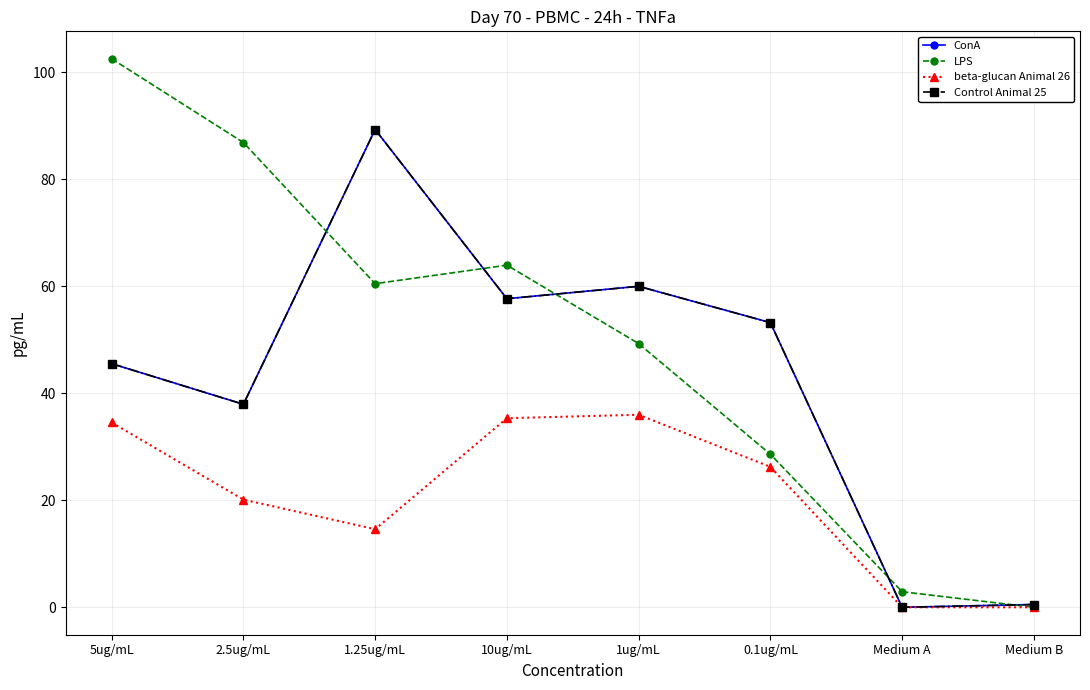

Reading left to right, what are all the values shown in this chart?

ConA: 5ug/mL=45.5	2.5ug/mL=37.9	1.25ug/mL=89.3	10ug/mL=57.7	1ug/mL=60.0	0.1ug/mL=53.2	Medium A=0.0	Medium B=0.5
LPS: 5ug/mL=102.5	2.5ug/mL=86.9	1.25ug/mL=60.5	10ug/mL=63.9	1ug/mL=49.3	0.1ug/mL=28.6	Medium A=2.9	Medium B=0.0
beta-glucan Animal 26: 5ug/mL=34.5	2.5ug/mL=20.1	1.25ug/mL=14.6	10ug/mL=35.3	1ug/mL=36.0	0.1ug/mL=26.2	Medium A=0.0	Medium B=0.0
Control Animal 25: 5ug/mL=45.5	2.5ug/mL=37.9	1.25ug/mL=89.3	10ug/mL=57.7	1ug/mL=60.0	0.1ug/mL=53.2	Medium A=0.0	Medium B=0.5